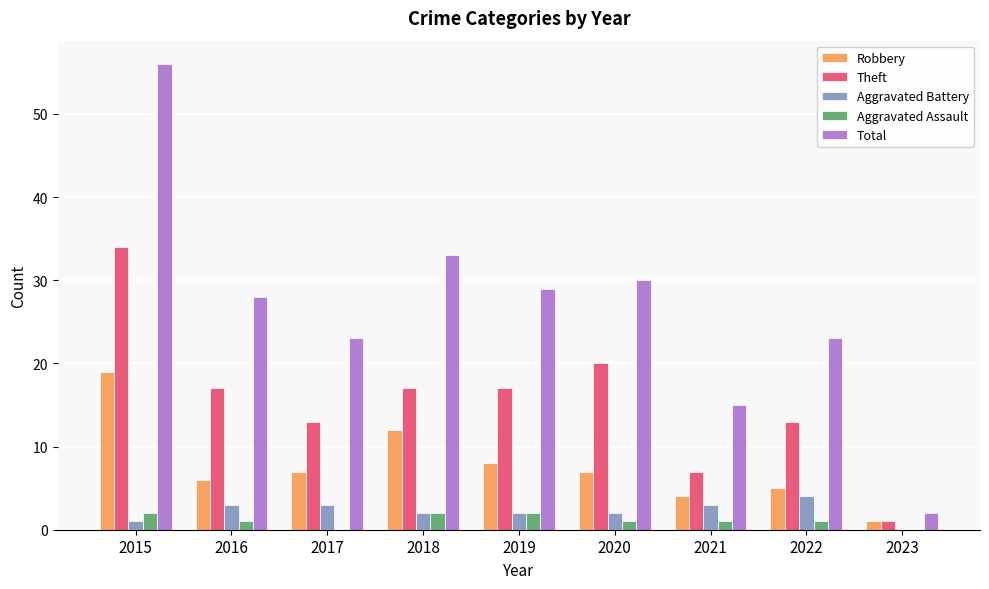

At which category does the chart reach its peak across all series?

2015